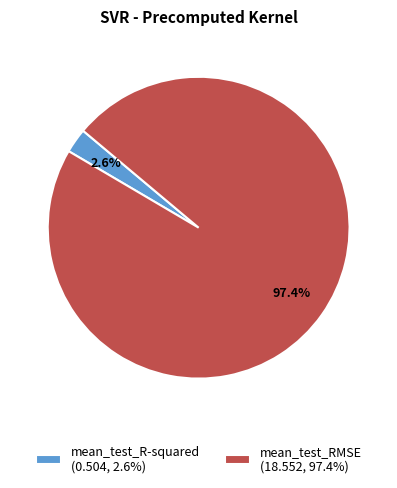

To the nearest percent, what is the combined percentage of mean_test_R-squared and mean_test_RMSE?

100%